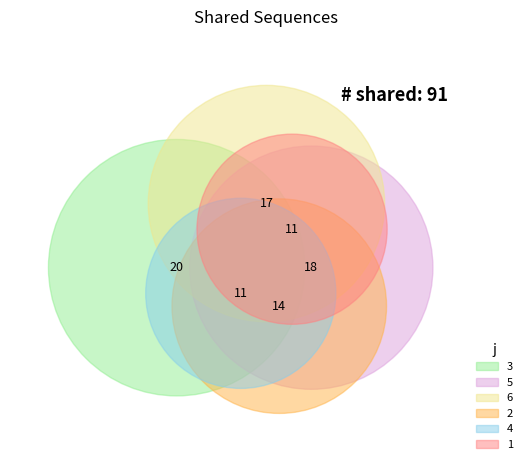

Rank the categories by value from lowest to highest.

1, 4, 2, 6, 5, 3